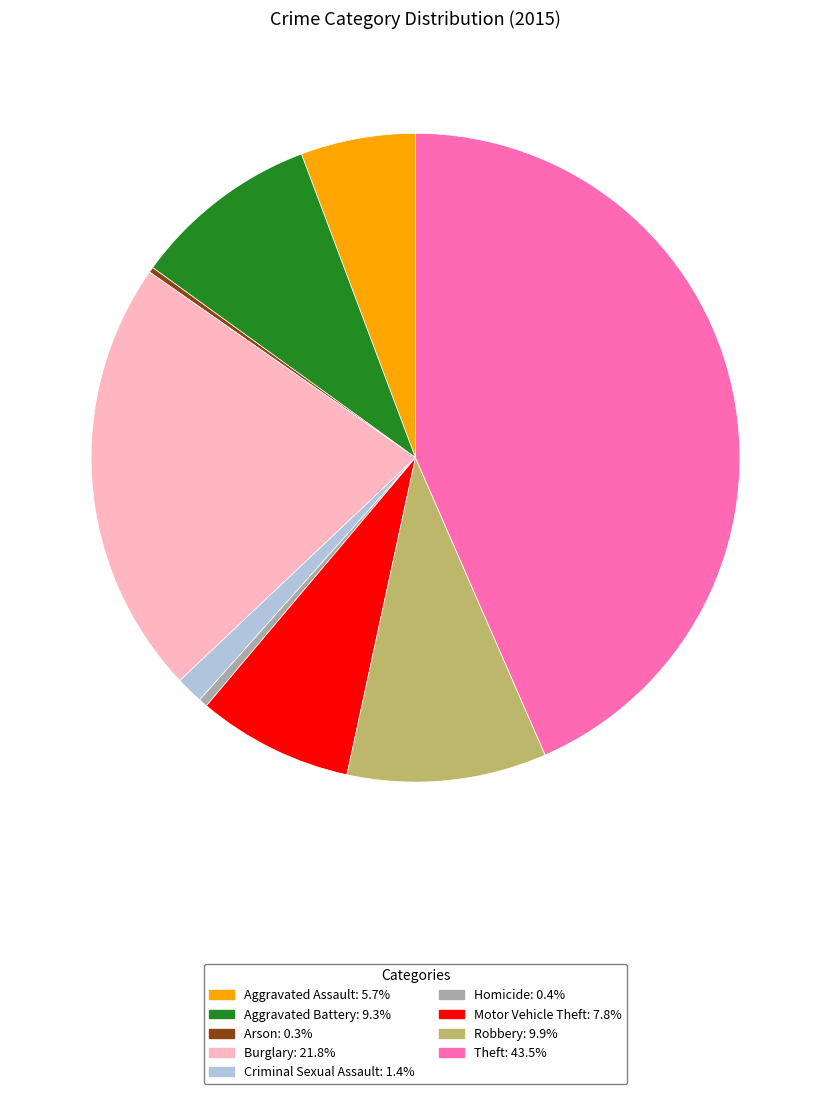

True or false: Motor Vehicle Theft accounts for 8% of the total.

True